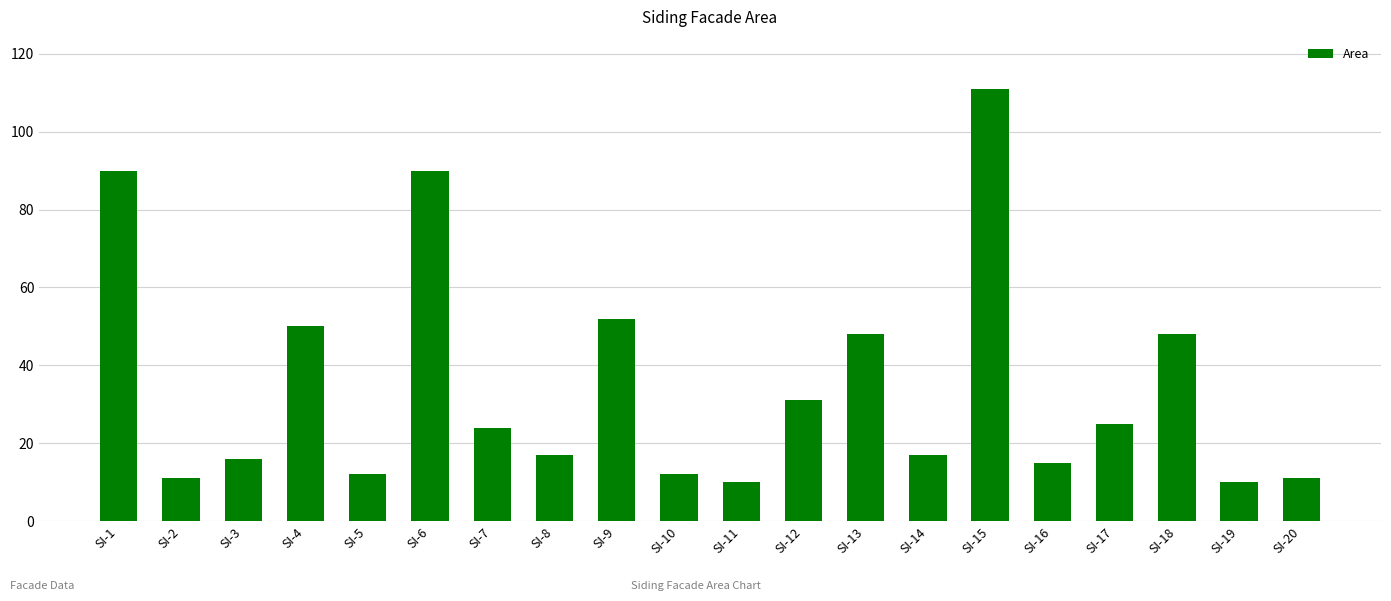

What is the value of the 8th bar from the left?

17